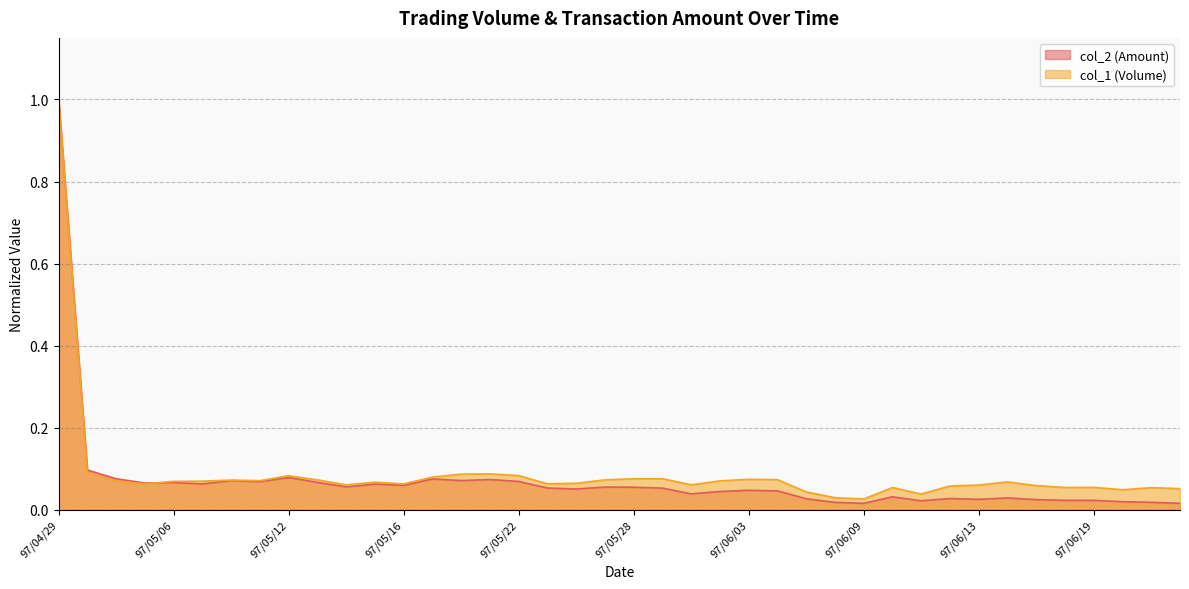

The col_1 series shows 0.0 at 97/05/12. True or false?

False